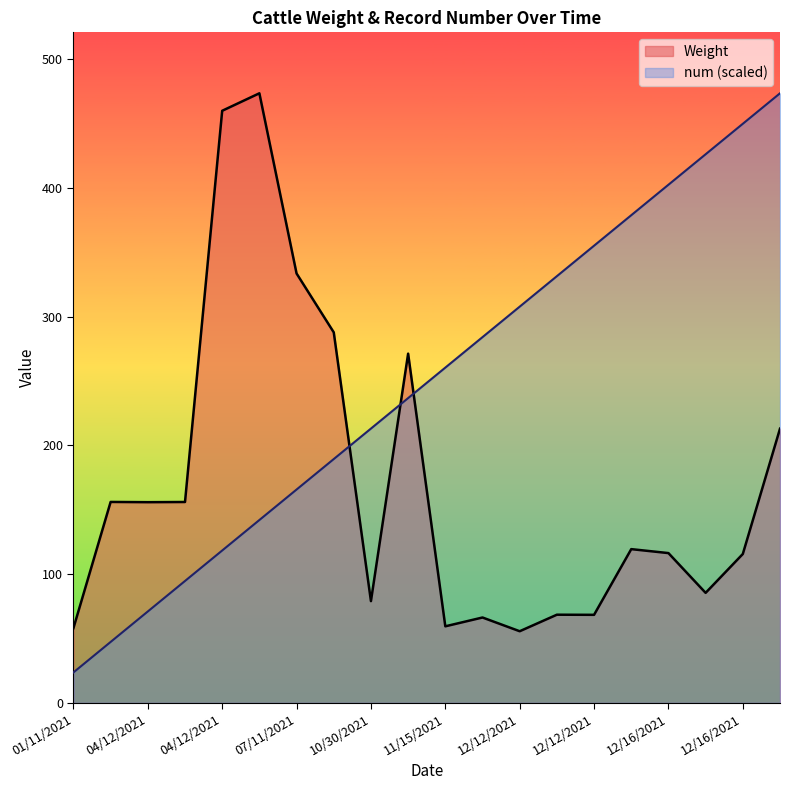

What are all the series names shown in the legend?

Weight, num (scaled)